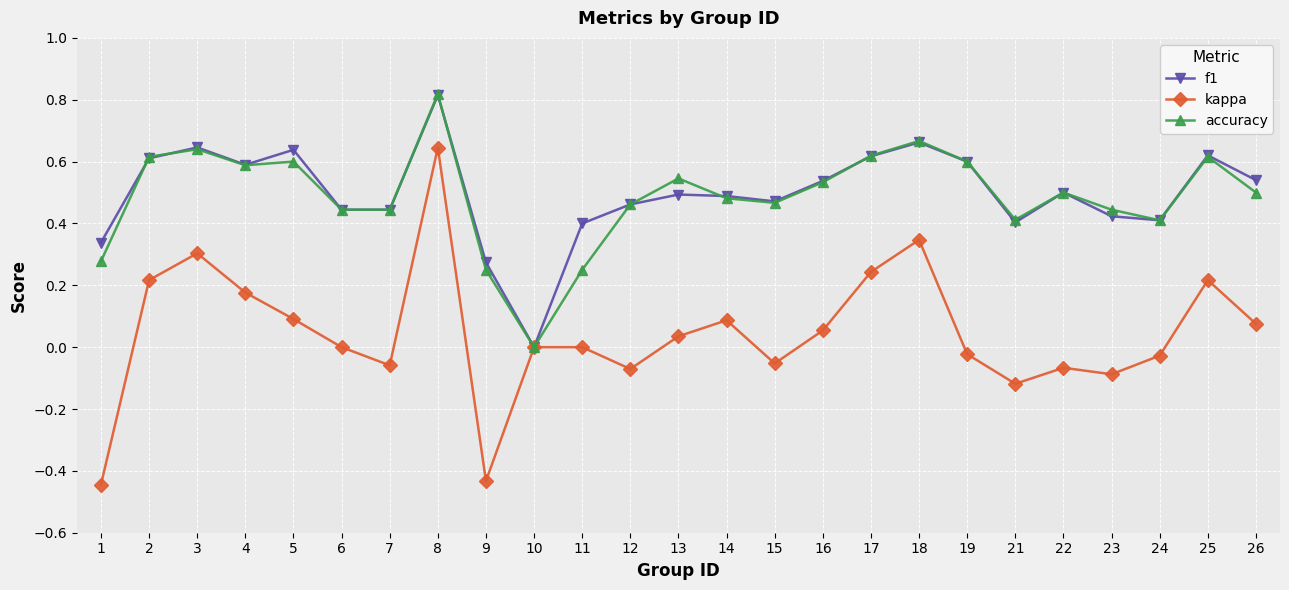

Which series changed the most between 4 and 23?

kappa